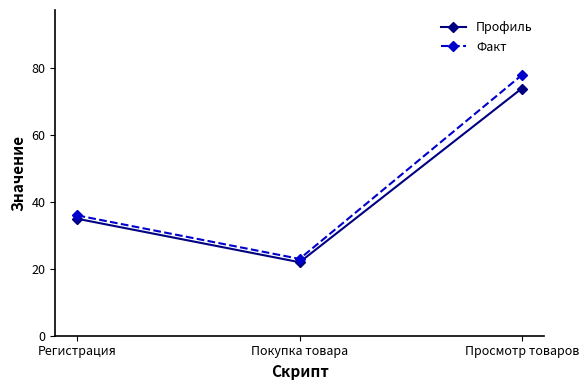

Which series has the widest spread of values?

Факт